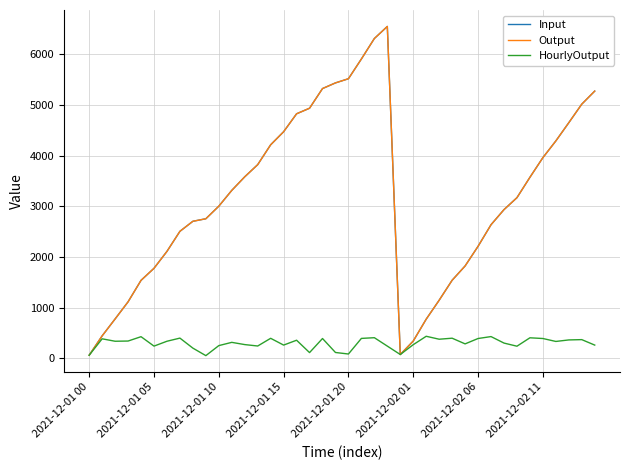

What is the value of the HourlyOutput point at the 8th from the left?

396